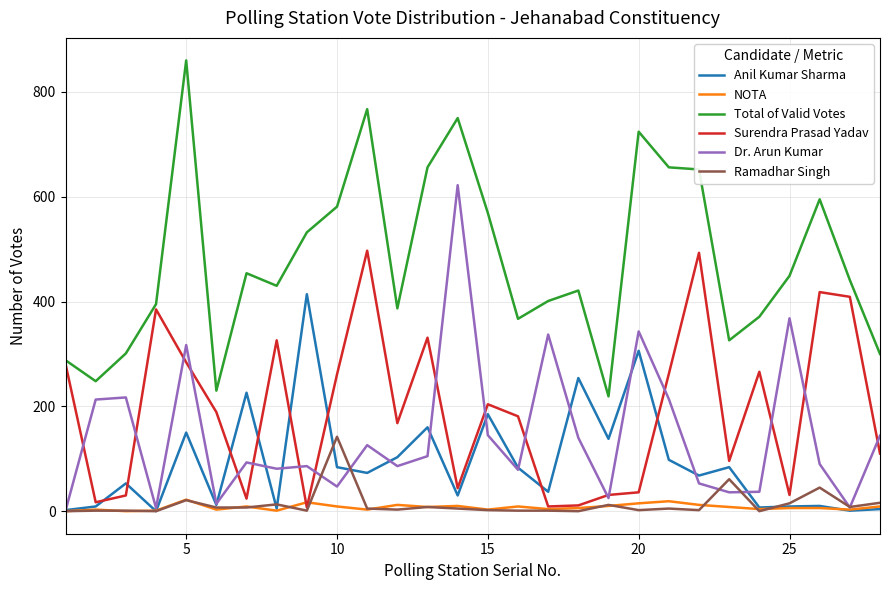

True or false: Anil Kumar Sharma and Total of Valid Votes intersect in this chart.

False